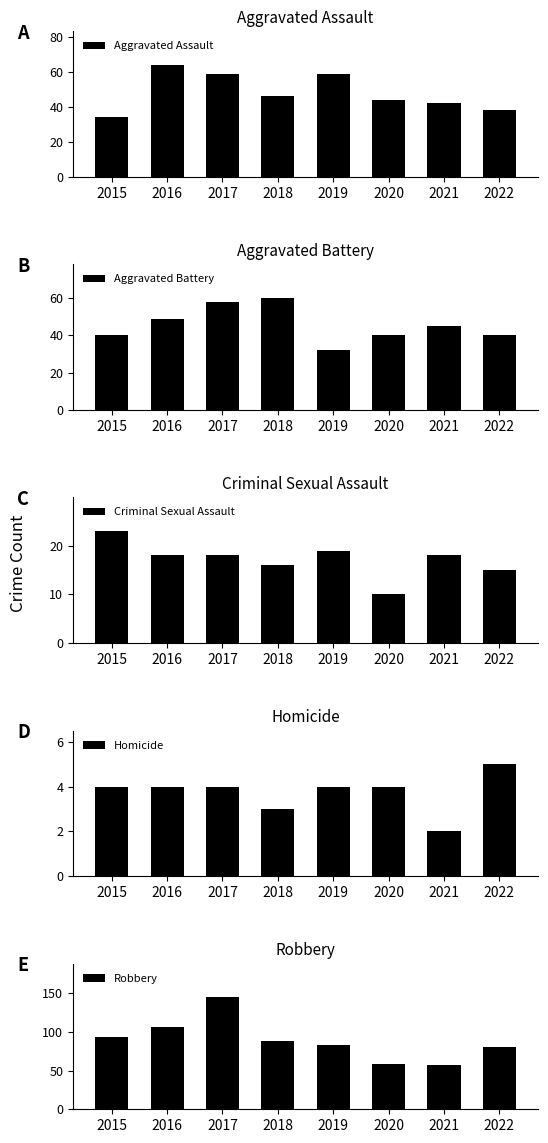

What is the difference between the highest and lowest values at 2022?

76